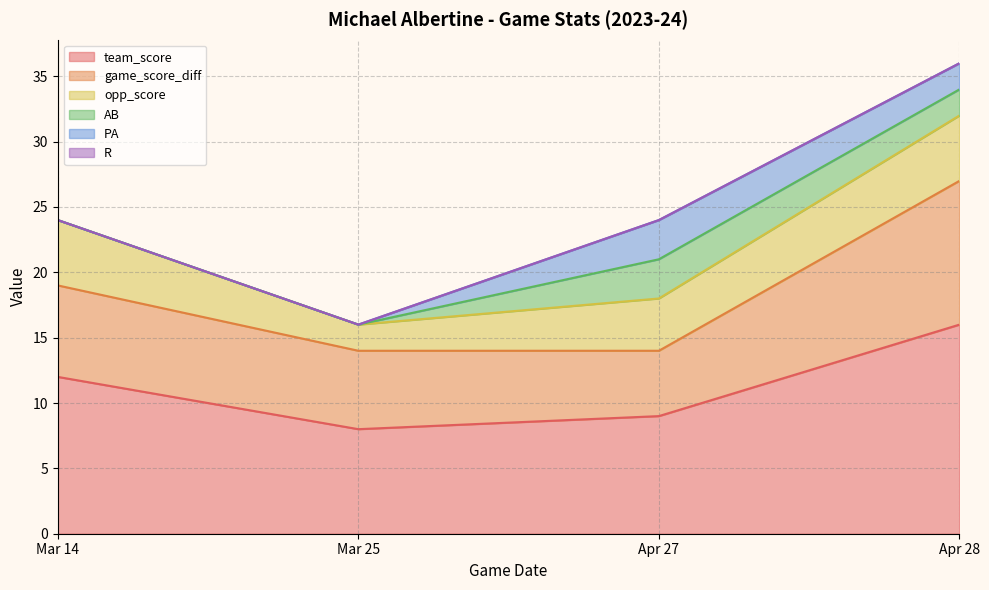

True or false: AB and opp_score cross at least once.

False